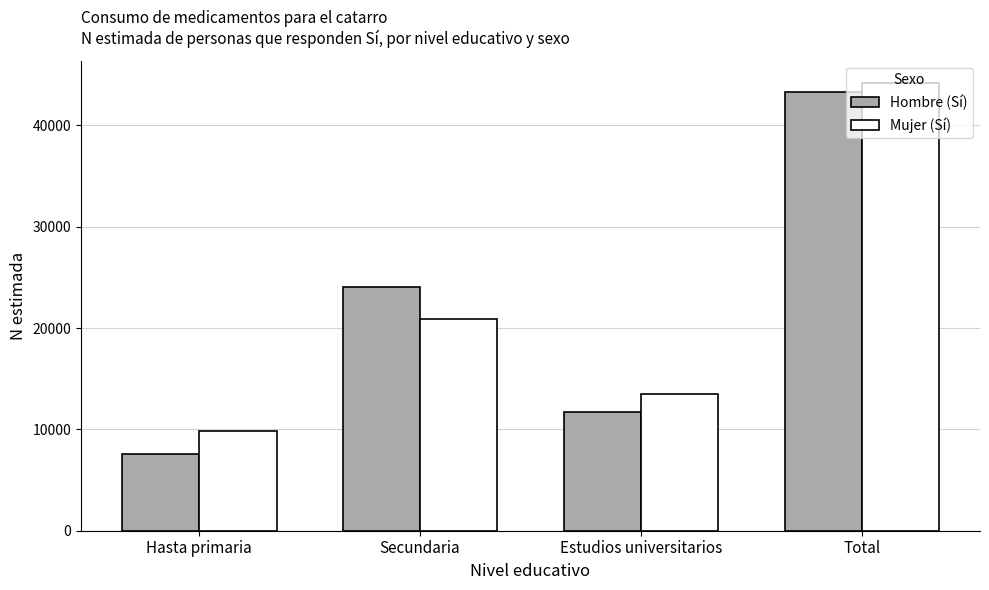

What is the average value of the Hombre (Sí) series?

21659